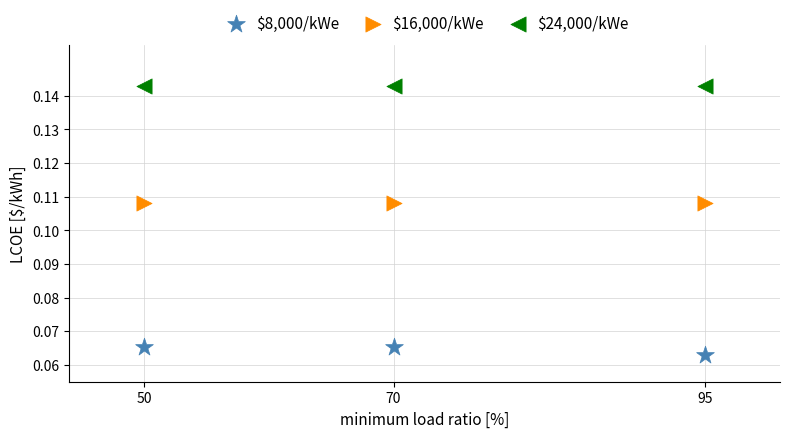

Which series reaches the maximum Y coordinate?

$24,000/kWe